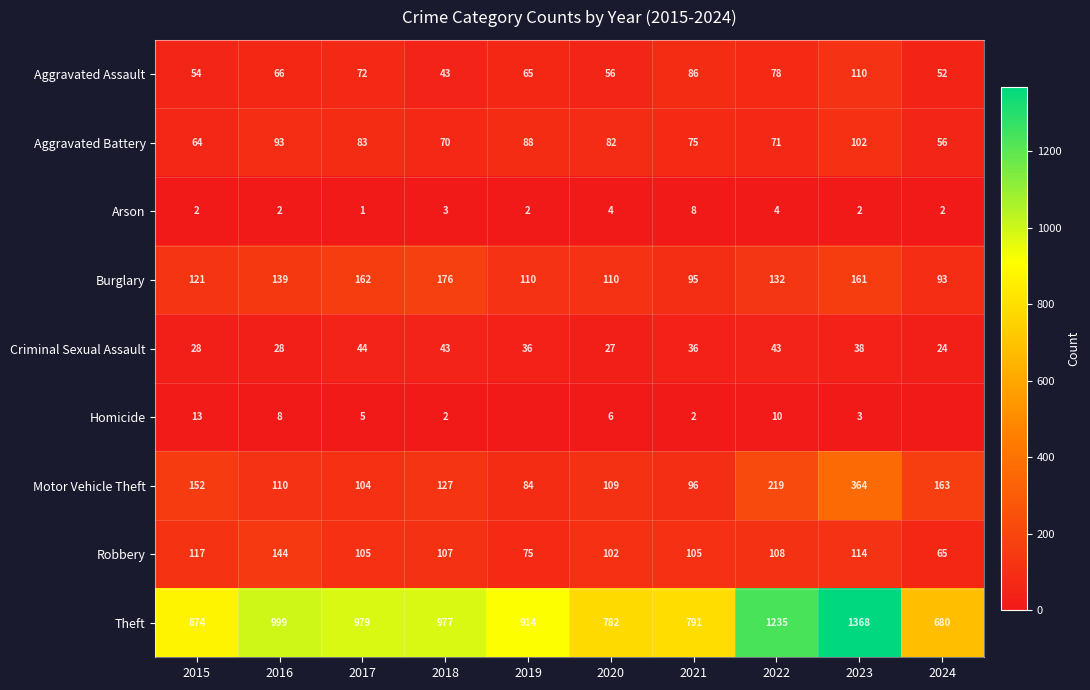

Which series changed the most between 2017 and 2018?

Aggravated Assault